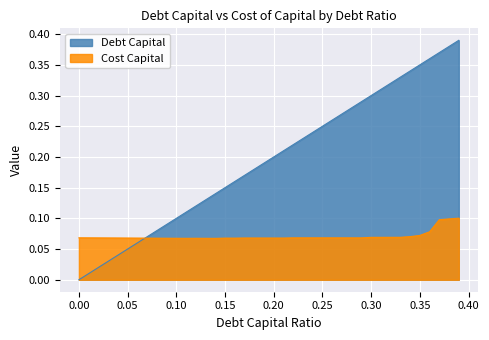

Reading left to right, extract all data points from this chart.

Debt Capital: 0.0=0.0	0.01=0.0	0.02=0.0	0.03=0.0	0.04=0.0	0.05=0.1	0.06=0.1	0.07=0.1	0.08=0.1	0.09=0.1	0.1=0.1	0.11=0.1	0.12=0.1	0.13=0.1	0.14=0.1	0.15=0.1	0.16=0.2	0.17=0.2	0.18=0.2	0.19=0.2	0.2=0.2	0.21=0.2	0.22=0.2	0.23=0.2	0.24=0.2	0.25=0.2	0.26=0.3	0.27=0.3	0.28=0.3	0.29=0.3	0.3=0.3	0.31=0.3	0.32=0.3	0.33=0.3	0.34=0.3	0.35=0.3	0.36=0.4	0.37=0.4	0.38=0.4	0.39=0.4
Cost Capital: 0.0=0.1	0.01=0.1	0.02=0.1	0.03=0.1	0.04=0.1	0.05=0.1	0.06=0.1	0.07=0.1	0.08=0.1	0.09=0.1	0.1=0.1	0.11=0.1	0.12=0.1	0.13=0.1	0.14=0.1	0.15=0.1	0.16=0.1	0.17=0.1	0.18=0.1	0.19=0.1	0.2=0.1	0.21=0.1	0.22=0.1	0.23=0.1	0.24=0.1	0.25=0.1	0.26=0.1	0.27=0.1	0.28=0.1	0.29=0.1	0.3=0.1	0.31=0.1	0.32=0.1	0.33=0.1	0.34=0.1	0.35=0.1	0.36=0.1	0.37=0.1	0.38=0.1	0.39=0.1